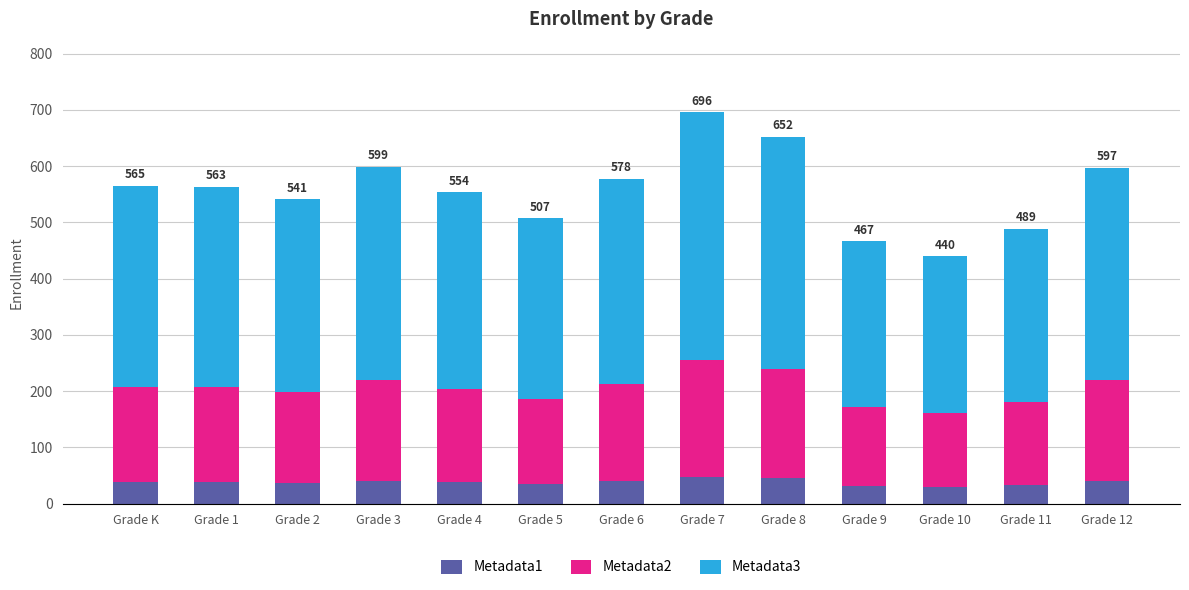

What is the sum of the Metadata1 values at Grade 6 and Grade 7?

88